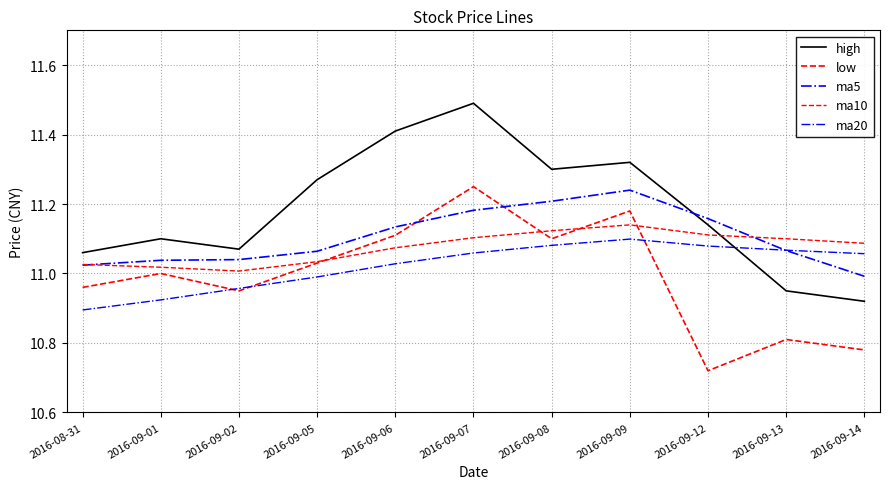

Where does the ma5 series first go above 11?

2016-08-31